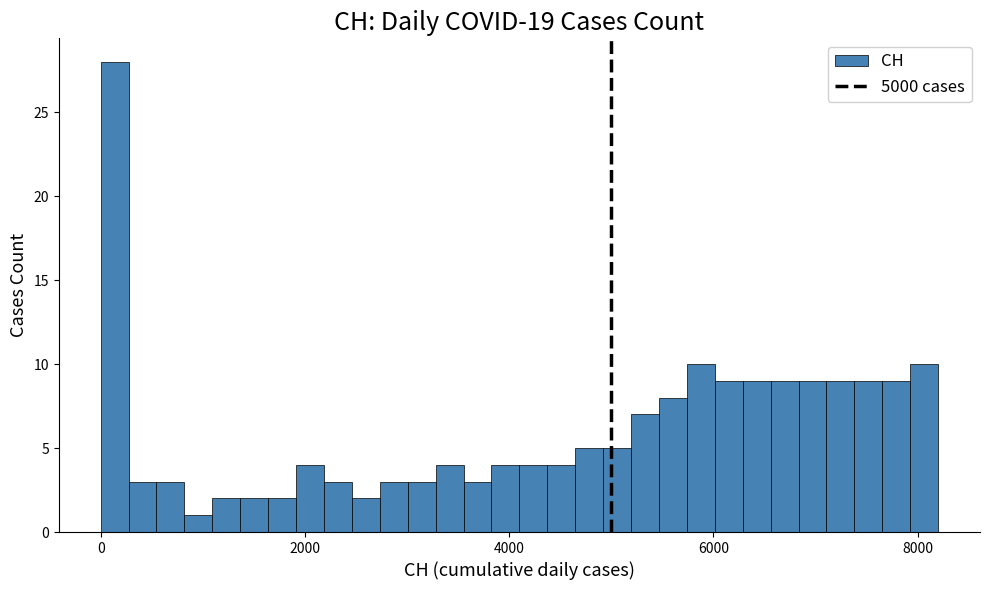

Read against the x-axis, roughly where is the centre of the tallest bar?

200